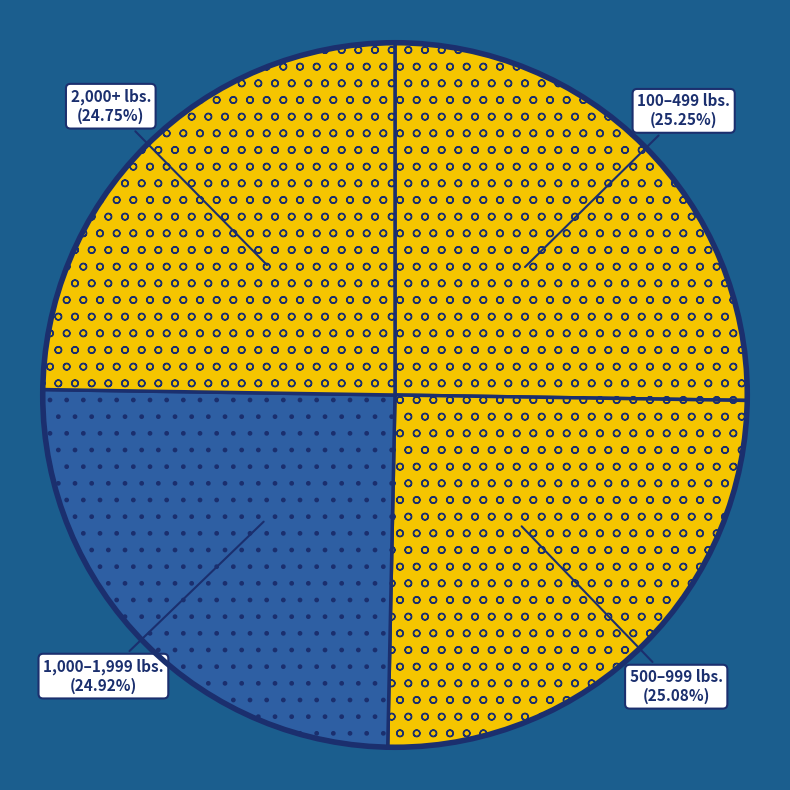

How many slices are in this pie chart?

4